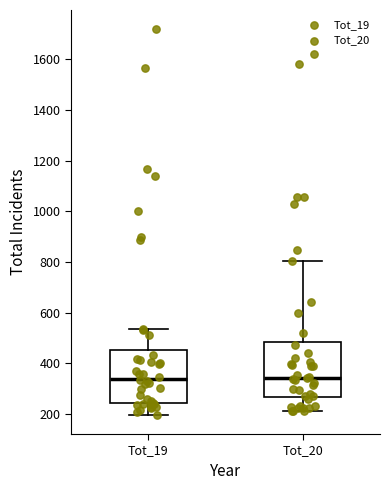

Where does the upper whisker of the box for Tot_20 end on the y-axis? The values are not printed on the chart, so give them approximately, as read against the axis.

800